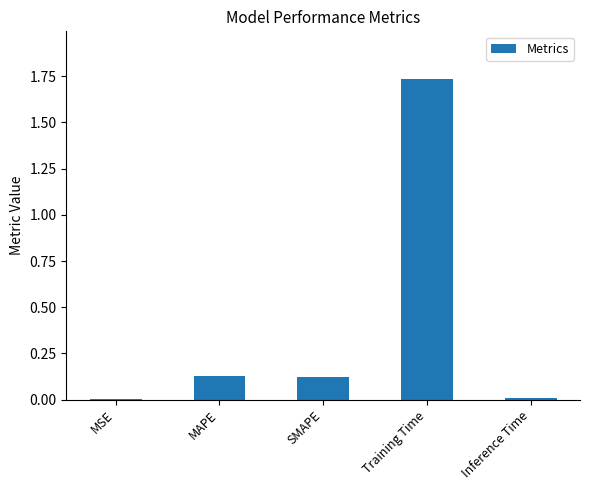

Which has a higher value, Inference Time or Training Time?

Training Time